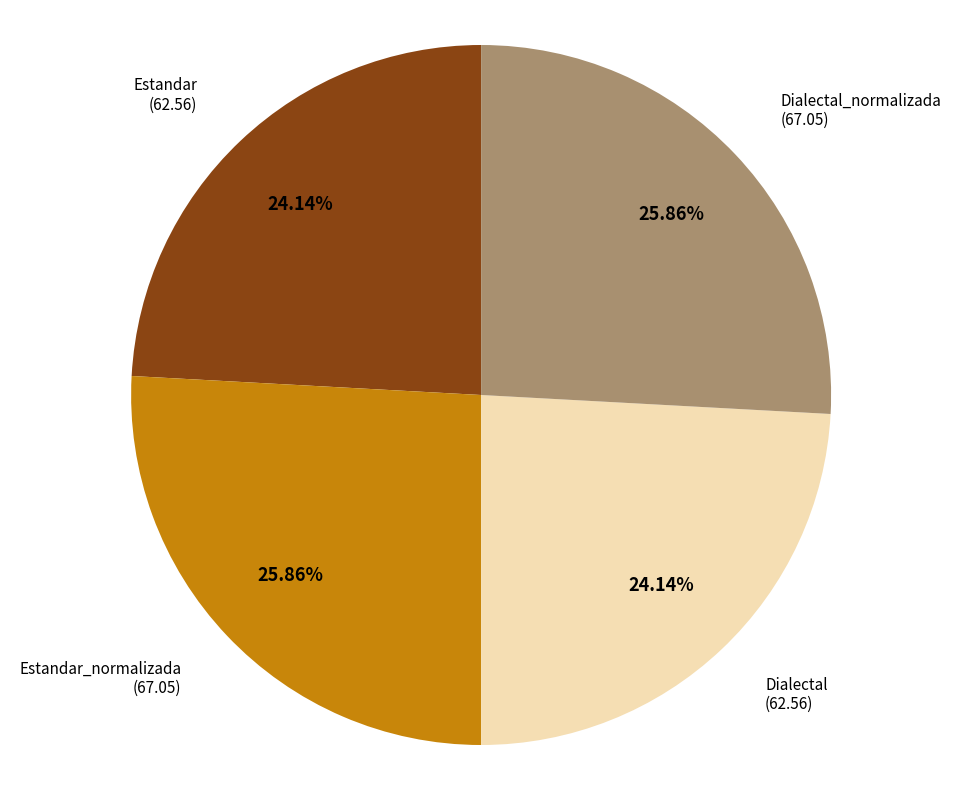

Between Dialectal_normalizada and Dialectal, which is larger?

Dialectal_normalizada